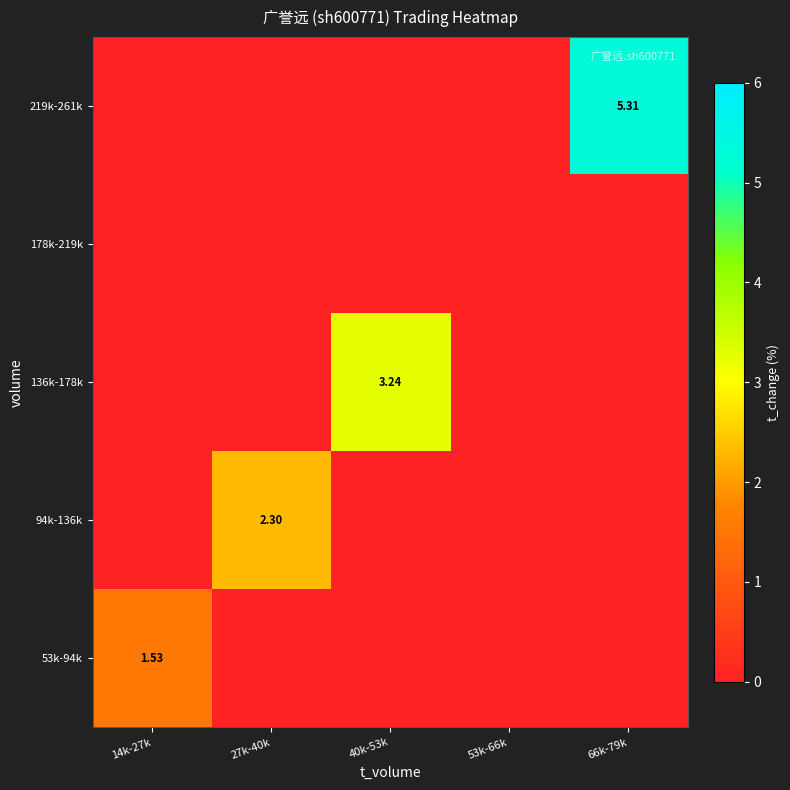

What is the difference between the maximum and second lowest values in the 94k-136k series?

2.3